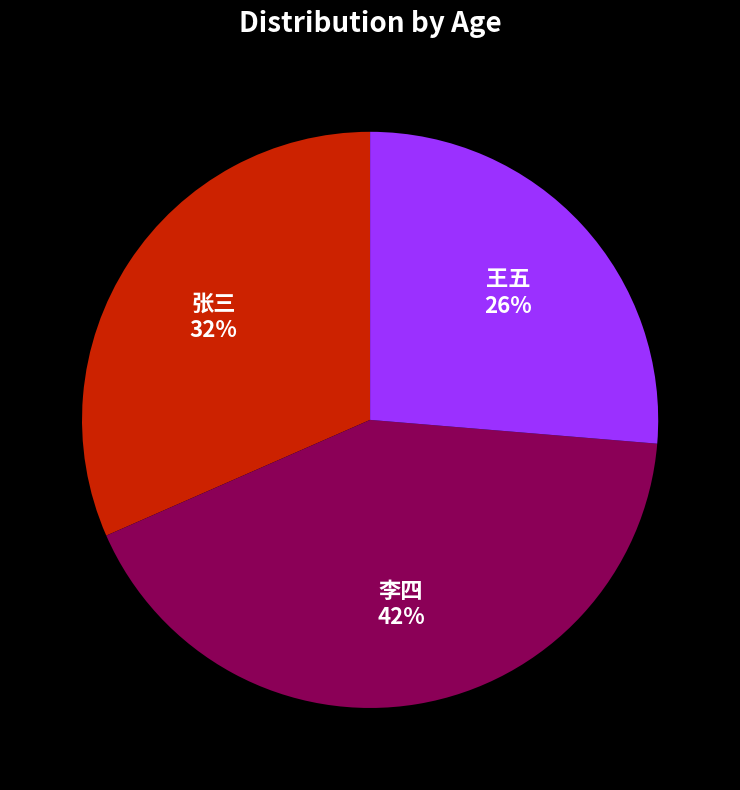

Does any single category account for the majority?

No